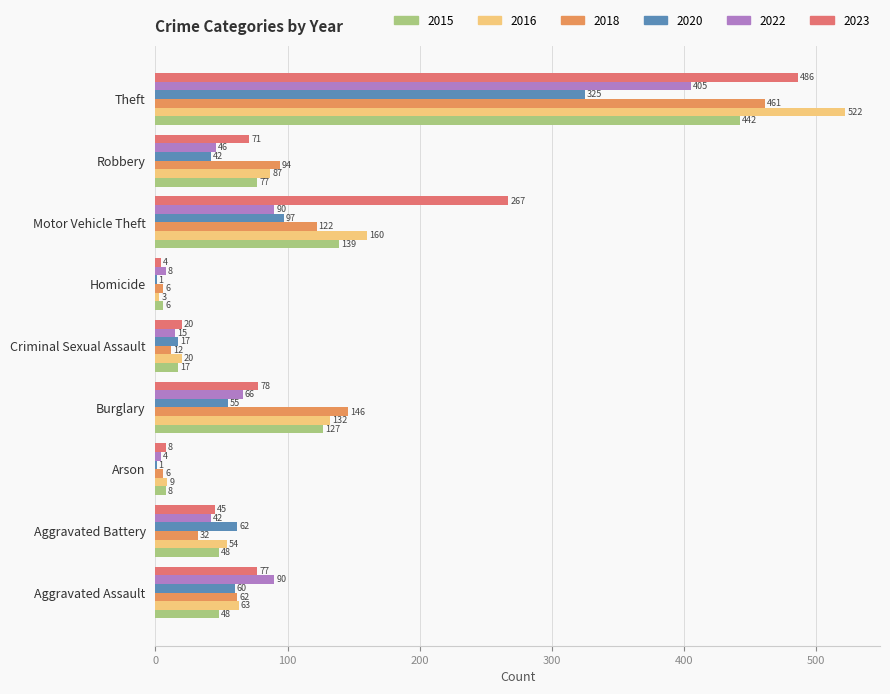

The 2022 series shows 42 at Aggravated Battery. True or false?

True